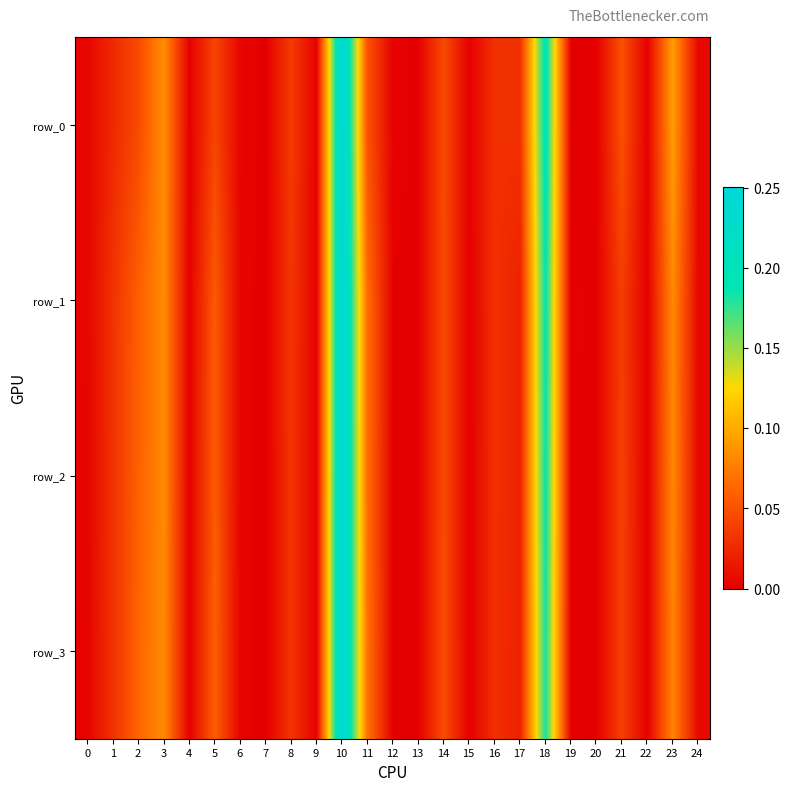

Reading right to left, transcribe all the data shown in this chart.

row_0: 24=0.0	23=0.1	22=0.0	21=0.0	20=0.0	19=0.0	18=0.2	17=0.0	16=0.0	15=0.0	14=0.0	13=0.0	12=0.0	11=0.0	10=0.2	9=0.0	8=0.0	7=0.0	6=0.0	5=0.0	4=0.0	3=0.1	2=0.0	1=0.0	0=0.0
row_1: 24=0.0	23=0.1	22=0.0	21=0.0	20=0.0	19=0.0	18=0.2	17=0.0	16=0.0	15=0.0	14=0.0	13=0.0	12=0.0	11=0.1	10=0.2	9=0.0	8=0.0	7=0.0	6=0.0	5=0.1	4=0.0	3=0.1	2=0.1	1=0.0	0=0.0
row_2: 24=0.0	23=0.1	22=0.0	21=0.0	20=0.0	19=0.0	18=0.2	17=0.0	16=0.0	15=0.0	14=0.0	13=0.0	12=0.0	11=0.1	10=0.2	9=0.0	8=0.0	7=0.0	6=0.0	5=0.1	4=0.0	3=0.1	2=0.1	1=0.0	0=0.0
row_3: 24=0.0	23=0.1	22=0.0	21=0.0	20=0.0	19=0.0	18=0.2	17=0.0	16=0.0	15=0.0	14=0.0	13=0.0	12=0.0	11=0.1	10=0.3	9=0.0	8=0.0	7=0.0	6=0.0	5=0.1	4=0.0	3=0.1	2=0.1	1=0.0	0=0.0